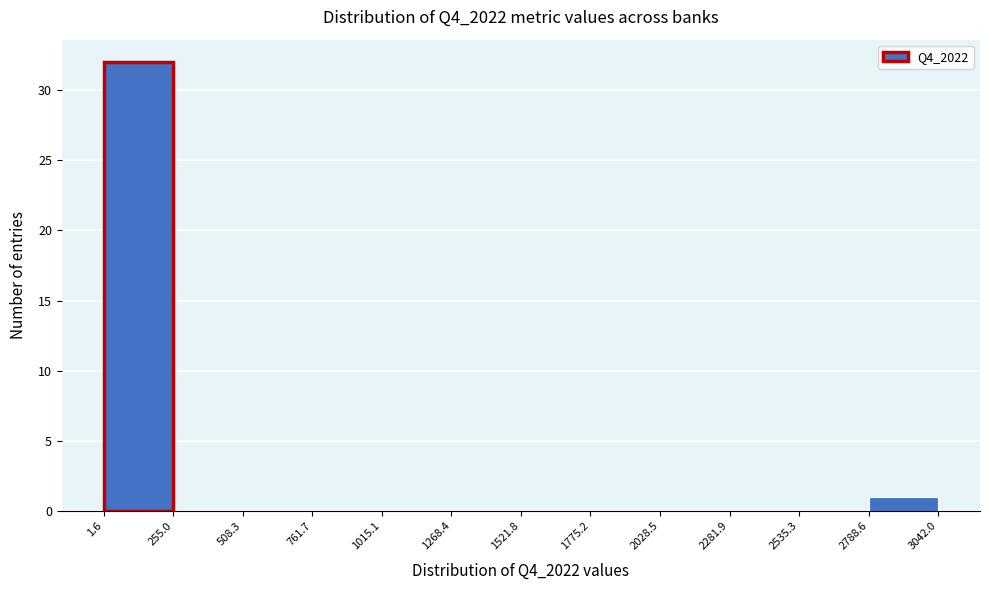

How tall is the bar that spans 1.6 to 255.0 on the x-axis? The values are not printed on the chart, so give them approximately, as read against the axis.

32